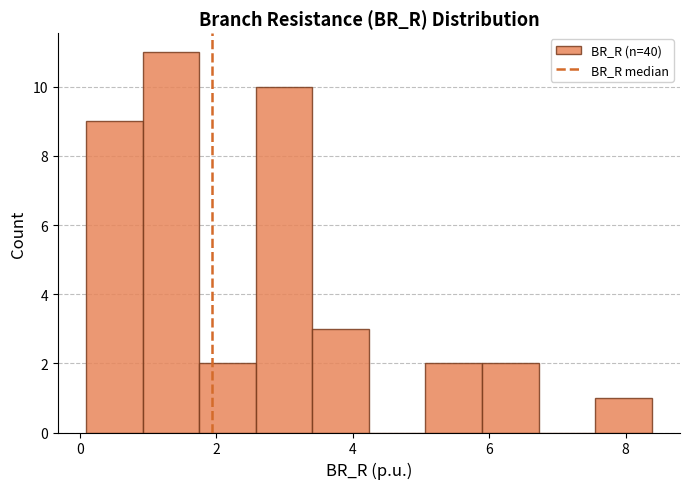

Reading left to right, transcribe this chart: for each bar, give the range it covers on the x-axis and its height. Neither the bar edges nor the heights are printed on the chart, so give them approximately, as read against the axes.

0.0 to 1.0: 9
1.0 to 1.8: 11
1.8 to 2.6: 2
2.6 to 3.4: 10
3.4 to 4.2: 3
4.2 to 5.0: 0
5.0 to 5.8: 2
5.8 to 6.8: 2
6.8 to 7.6: 0
7.6 to 8.4: 1